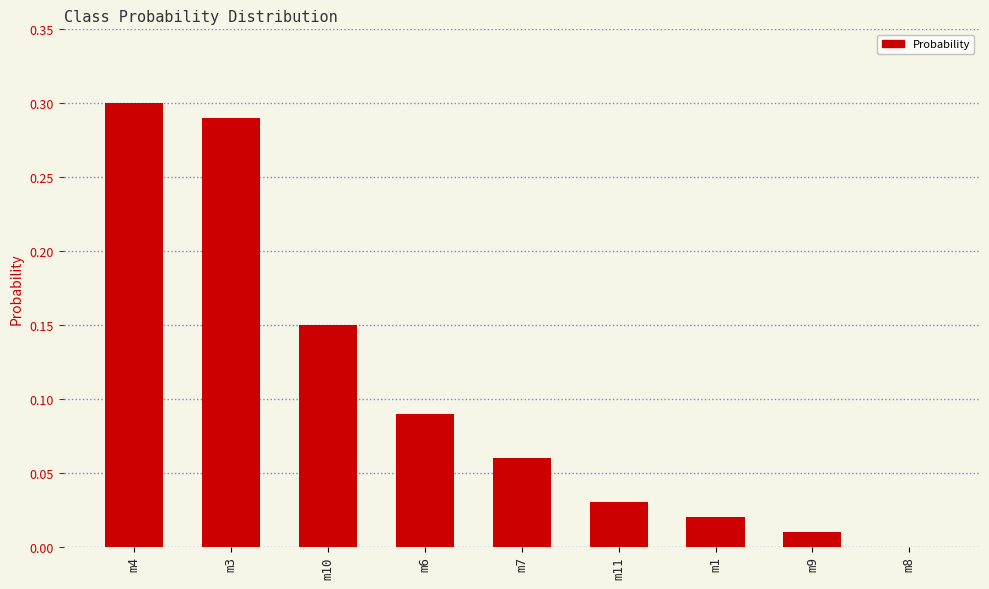

Is it true that the value at m11 is 0.0?

True